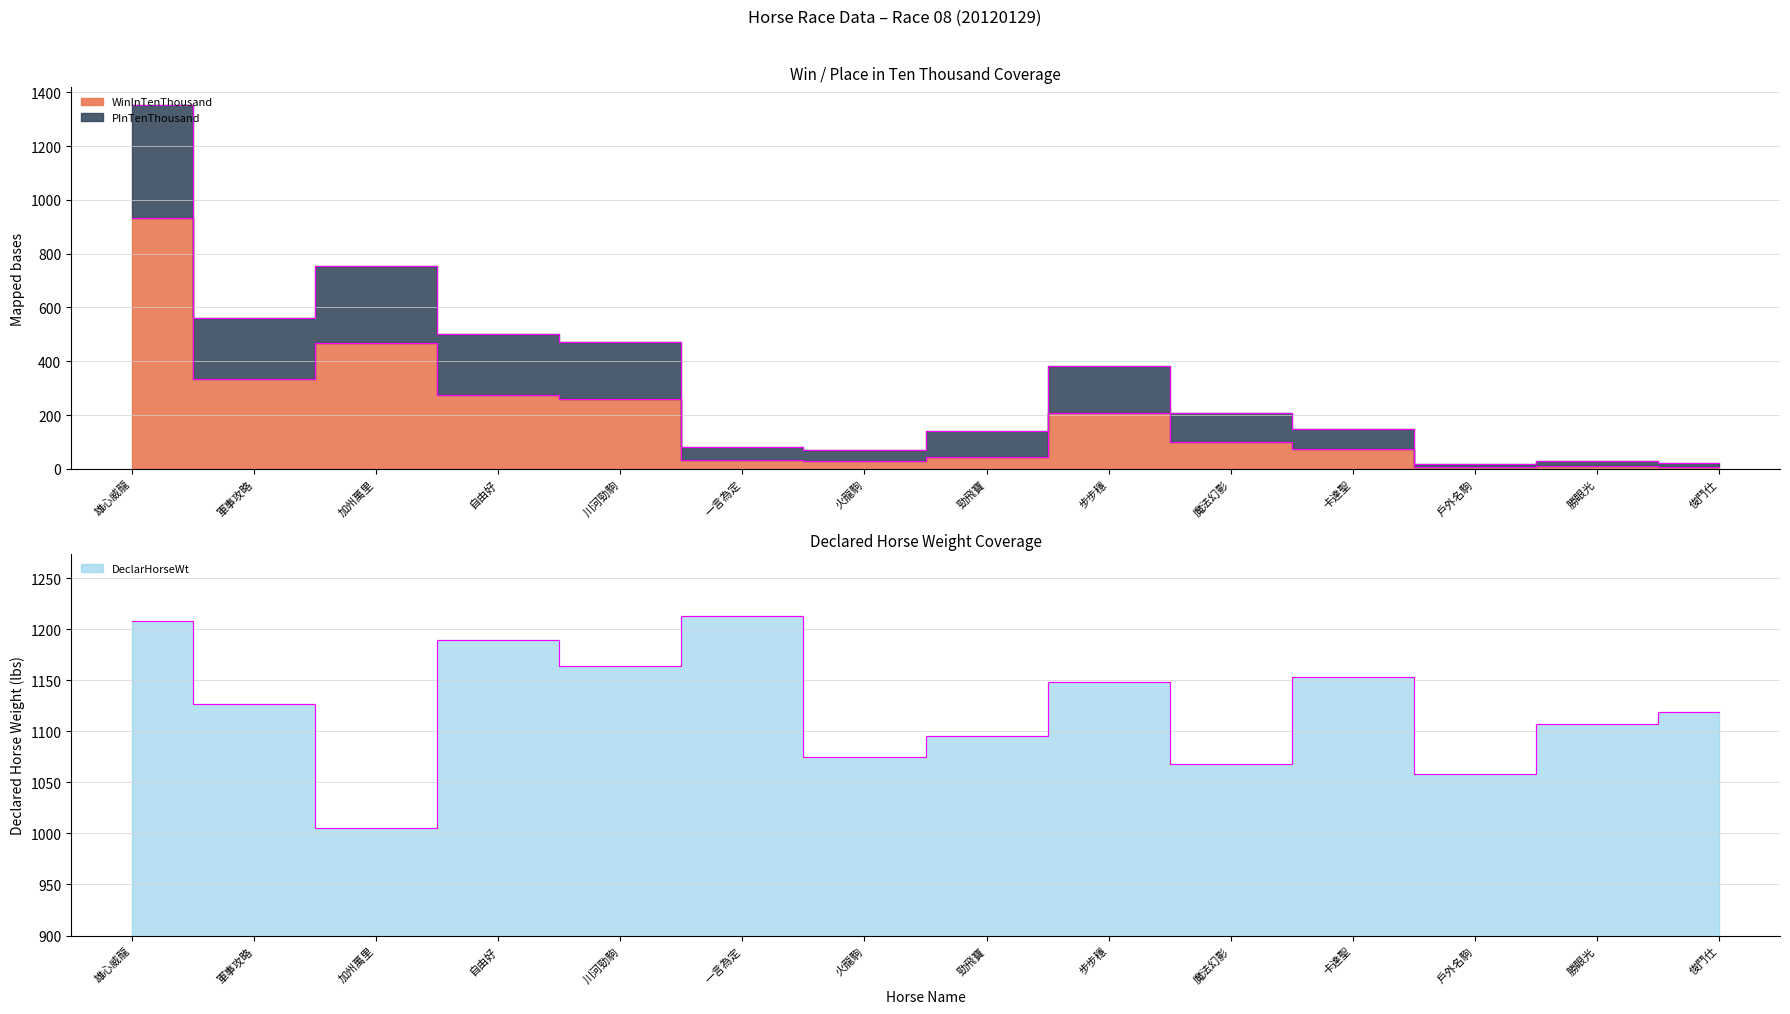

Is it true that PInTenThousand equals 383 at 步步穩?

True